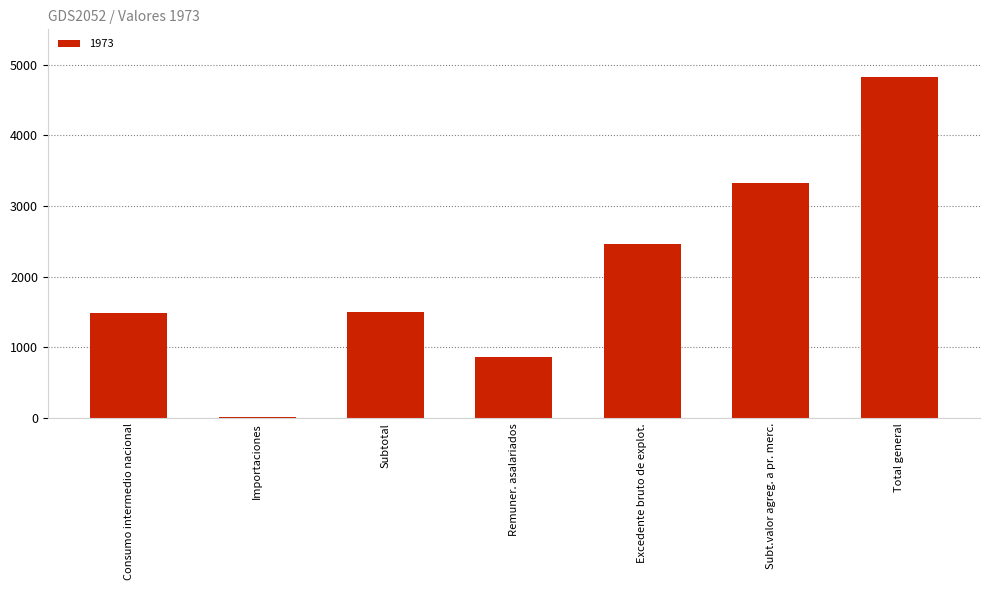

What is the difference between the values at Subt.valor agreg. a pr. merc. and Excedente bruto de explot.?

867.1